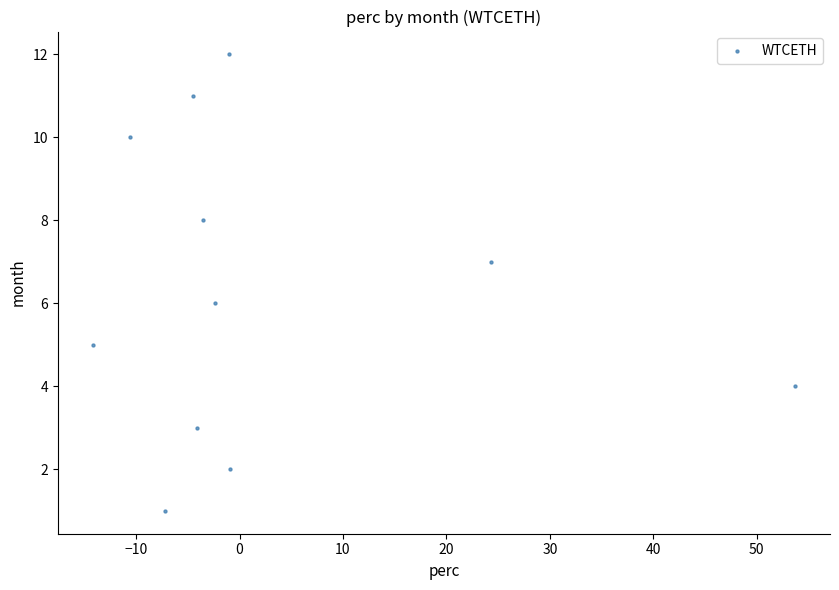

What is the range of Y values (max minus min)?

11